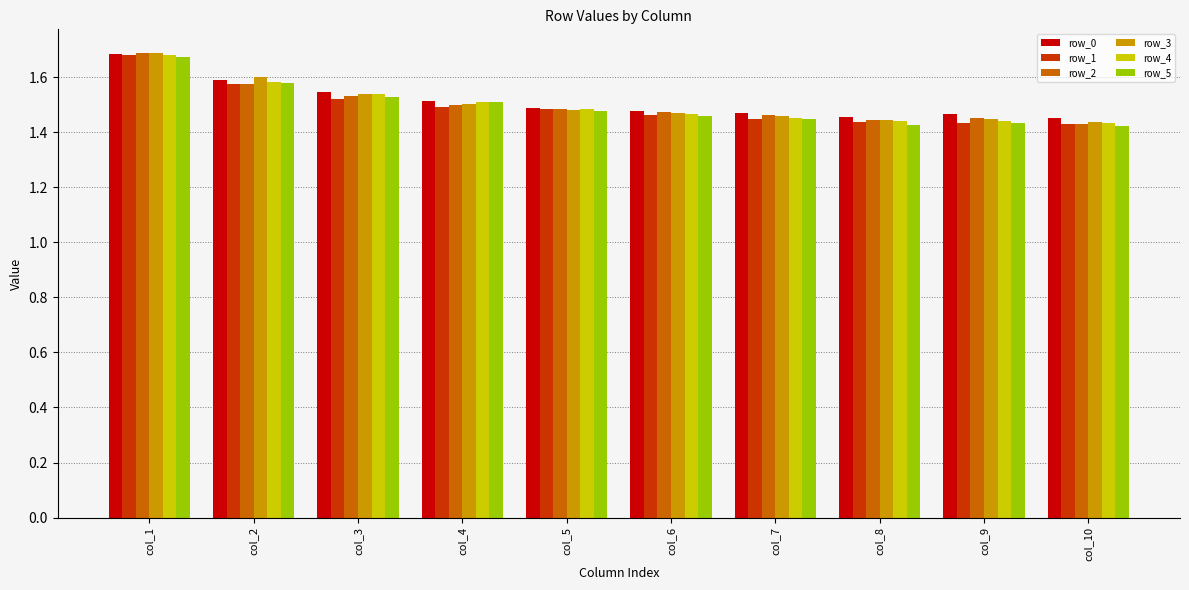

Which category has the highest value in the row_2 series?

col_1